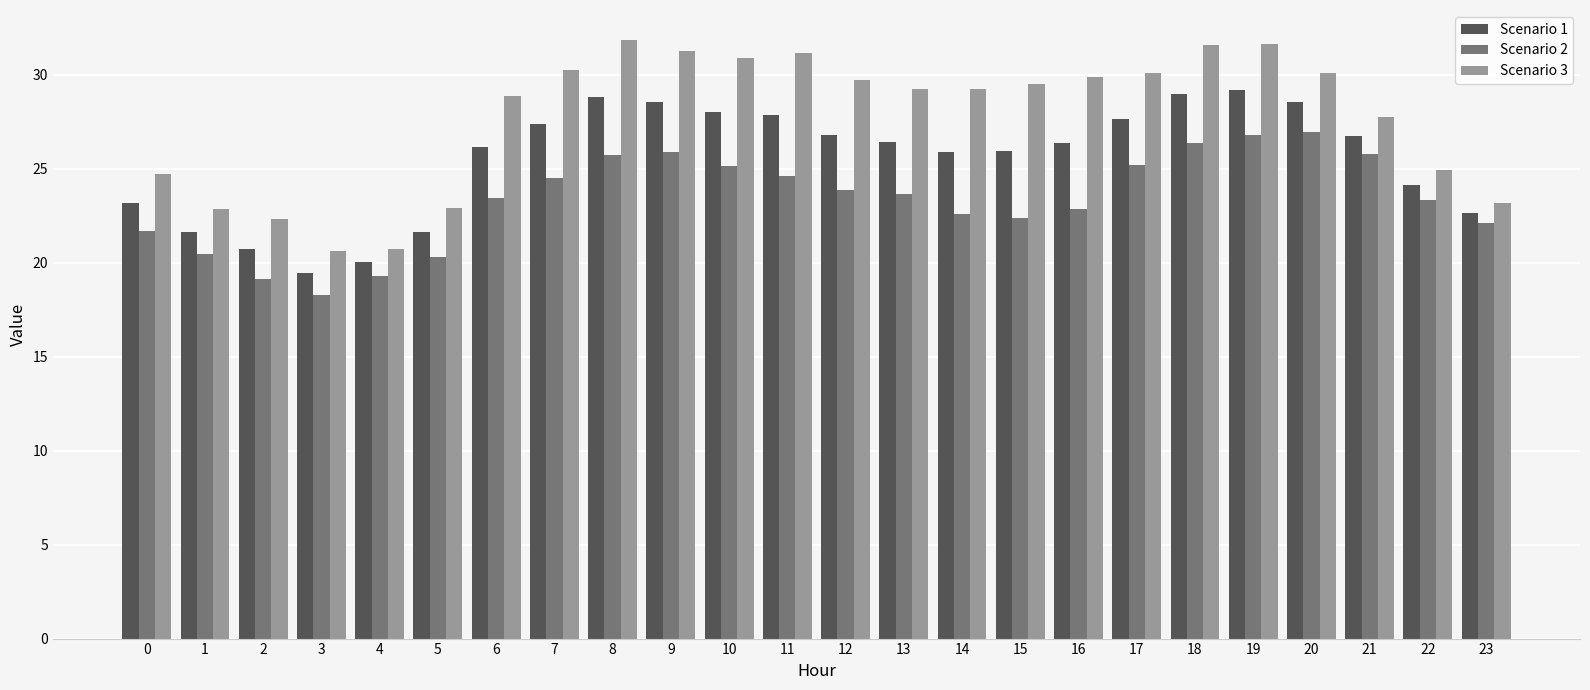

Where does the Scenario 1 series first go above 26?

6